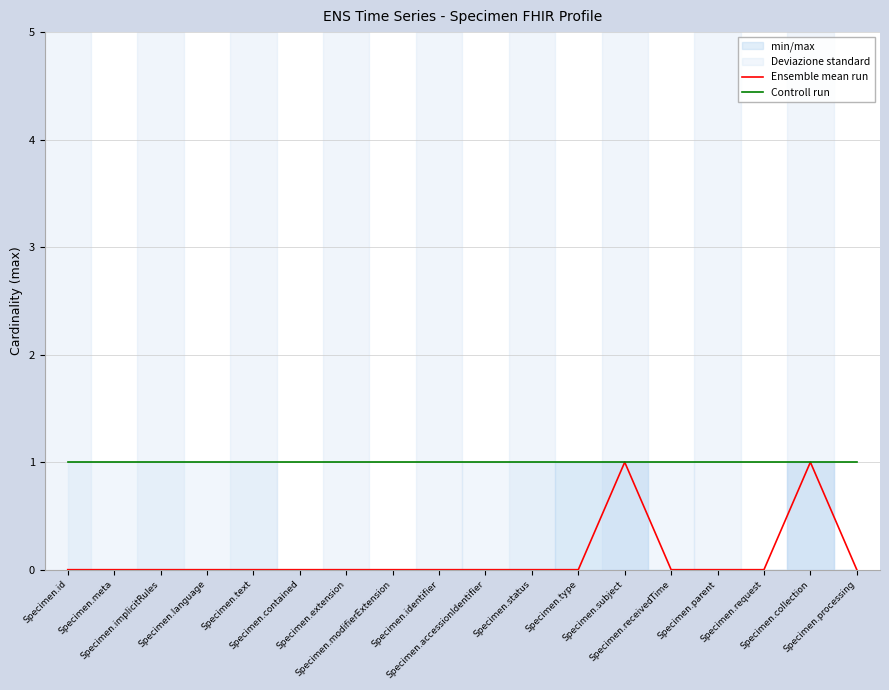

Between Specimen.accessionIdentifier and Specimen.collection, which series saw the biggest shift?

Ensemble mean run